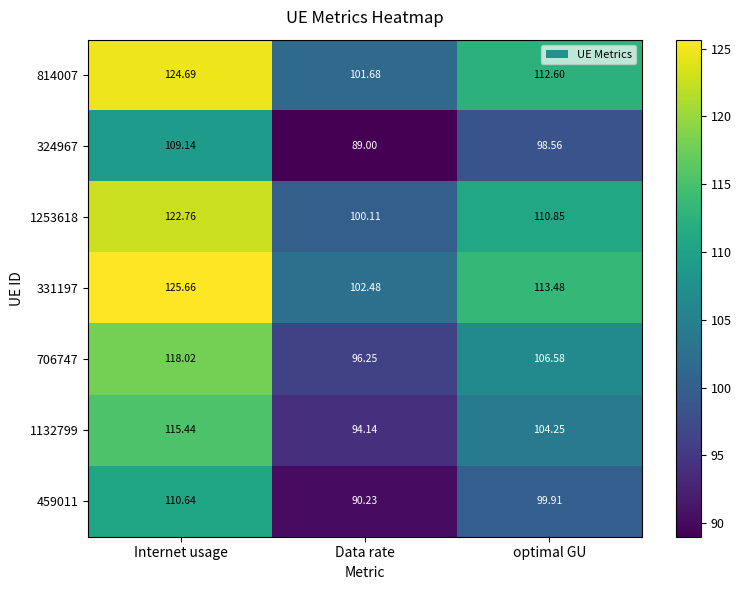

Is the value of 706747 at Data rate greater than the value of 331197 at Data rate?

No